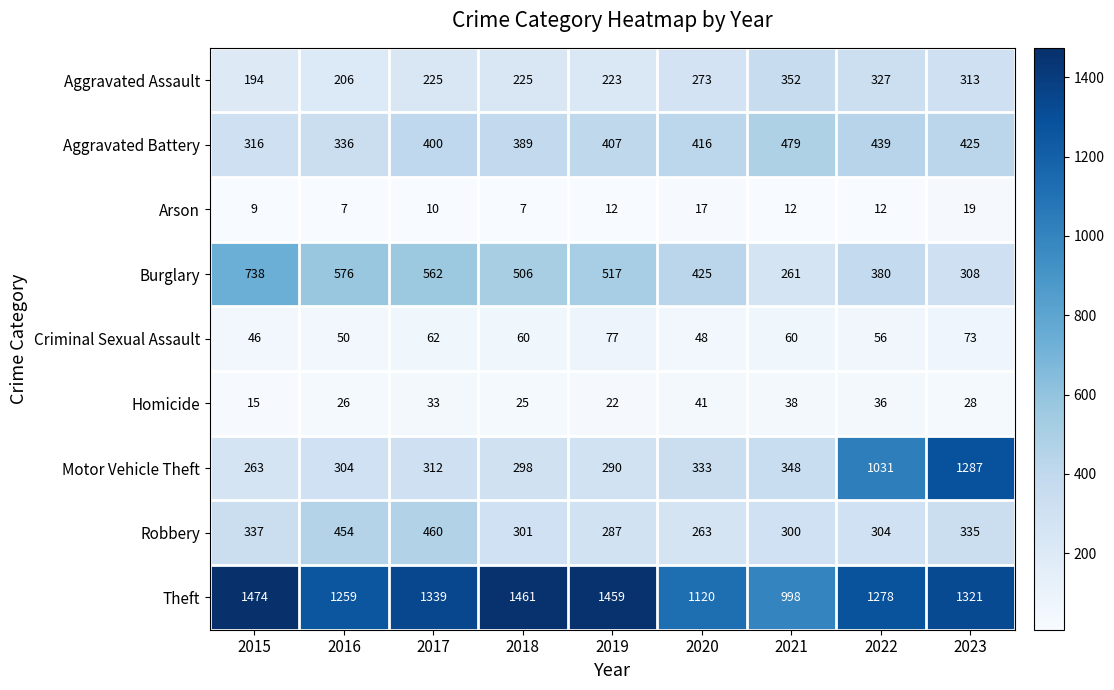

Which series changed the most between 2017 and 2020?

Theft